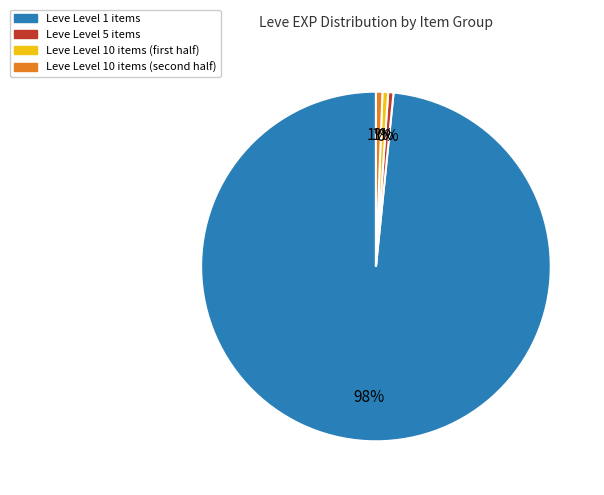

Is there a majority slice in this chart?

Yes